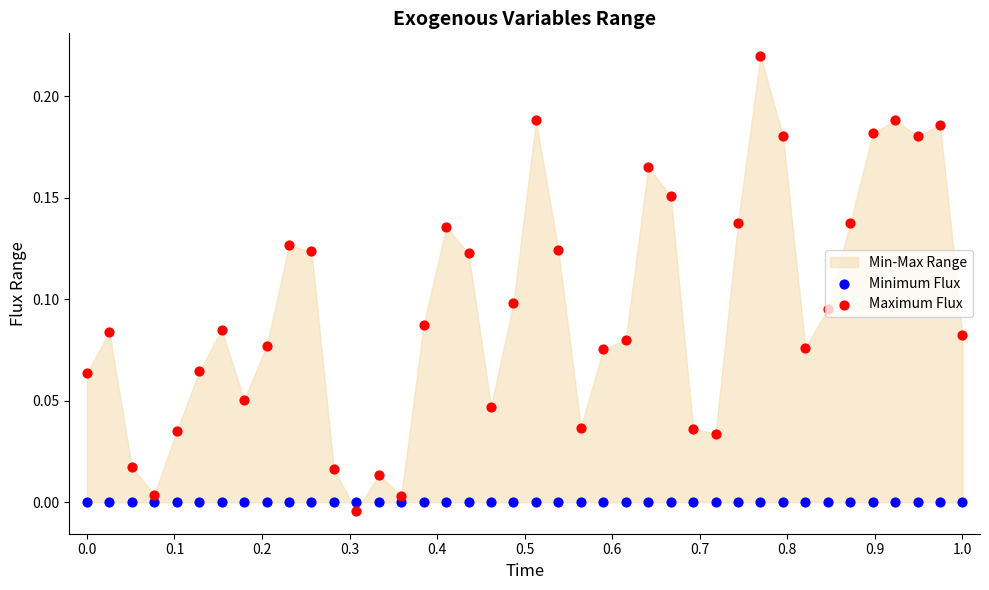

Which series reaches the minimum Y coordinate?

Maximum Flux